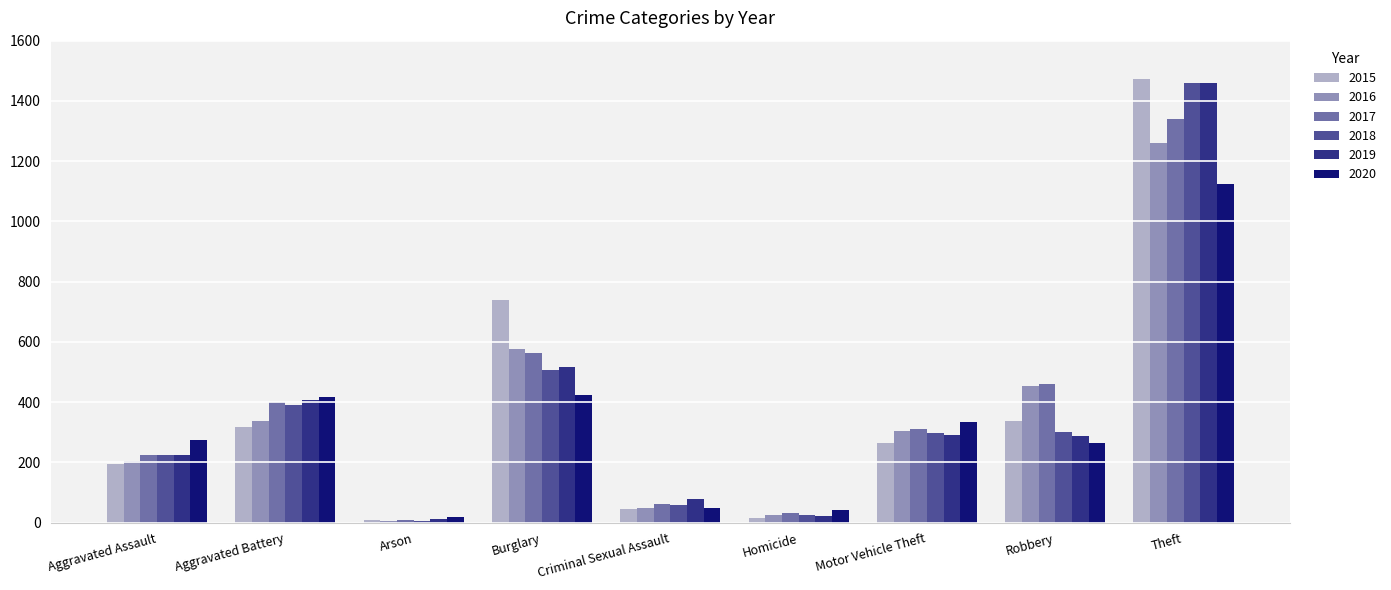

Is the value of 2018 at Burglary greater than the value of 2019 at Criminal Sexual Assault?

Yes